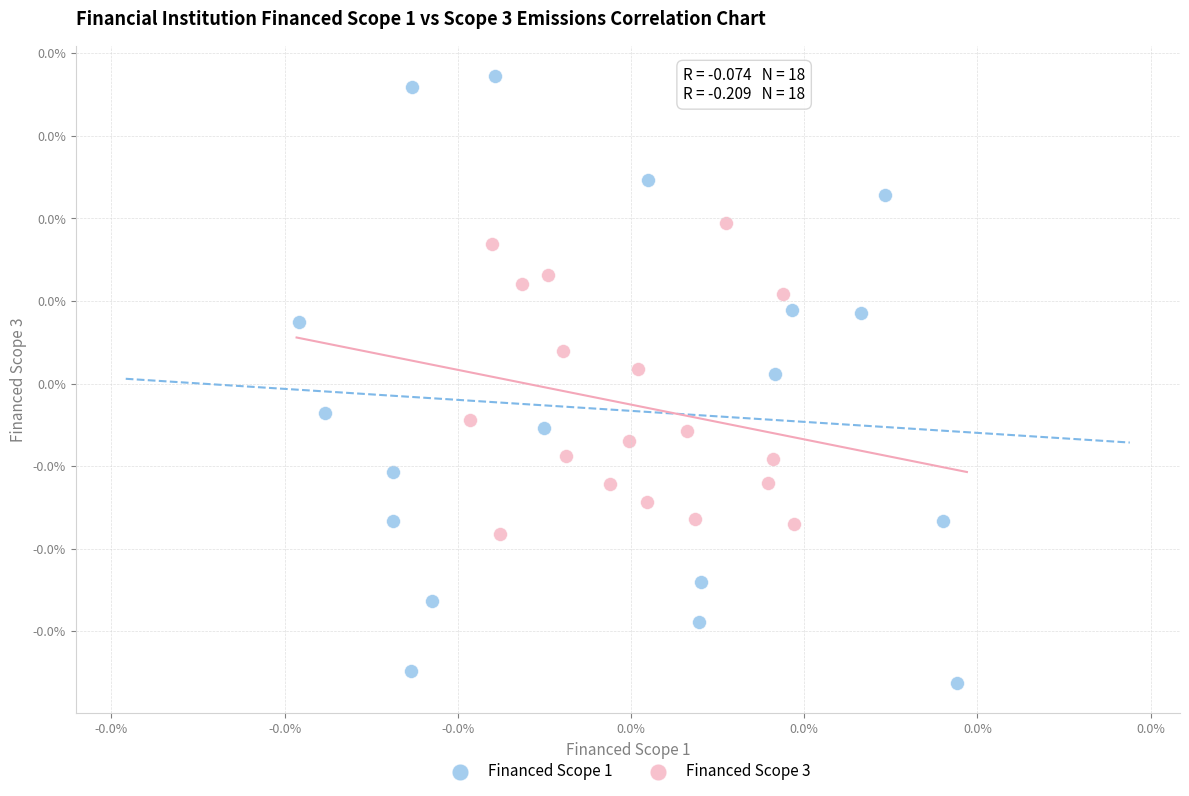

Which series has the widest spread of Y values?

Financed Scope 1